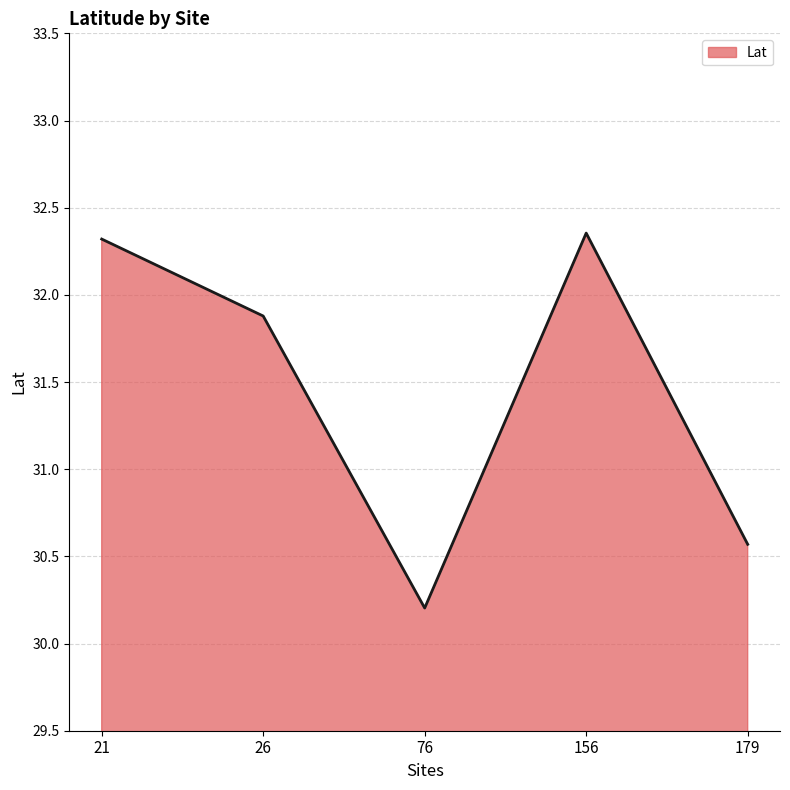

Between 21 and 26, which is larger?

21